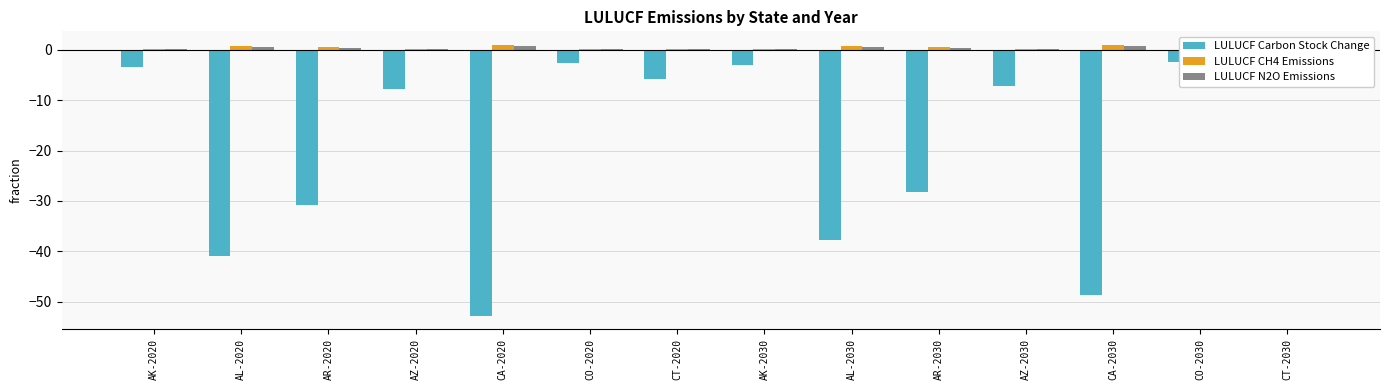

How many series are shown in this chart?

3